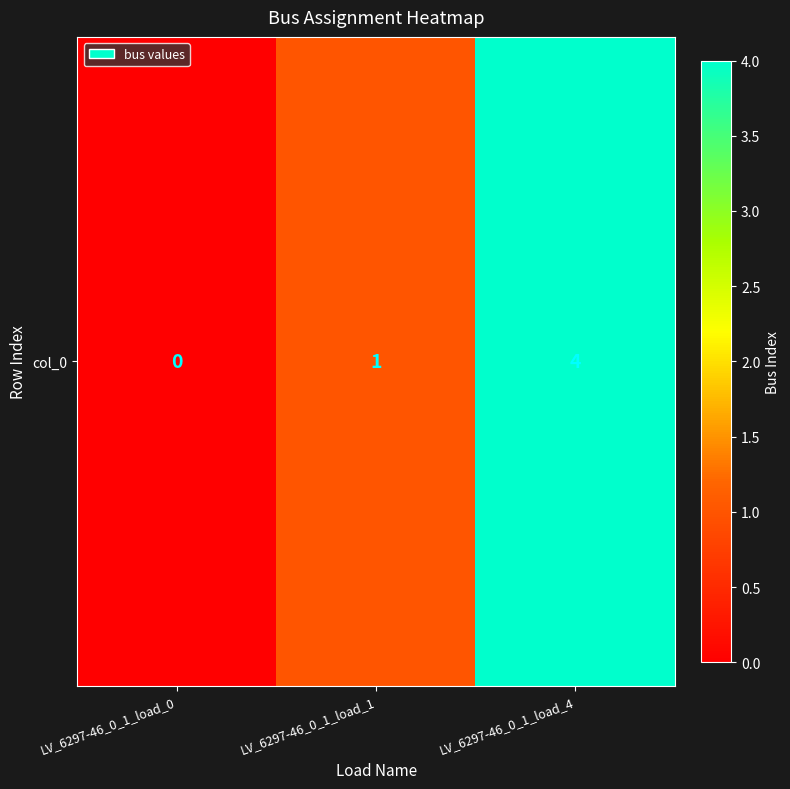

The chart shows a value of -2 at LV_6297-46_0_1_load_0. True or false?

False